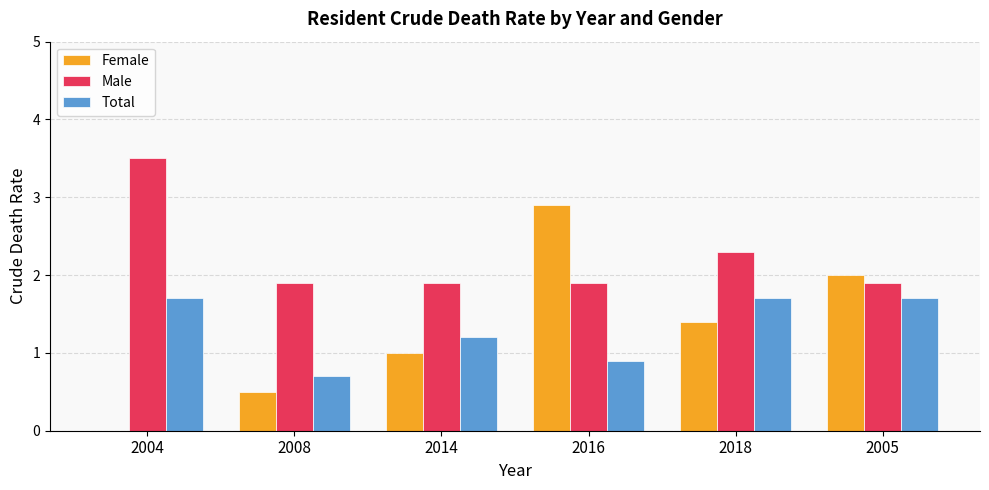

How many data points does each series have?

6